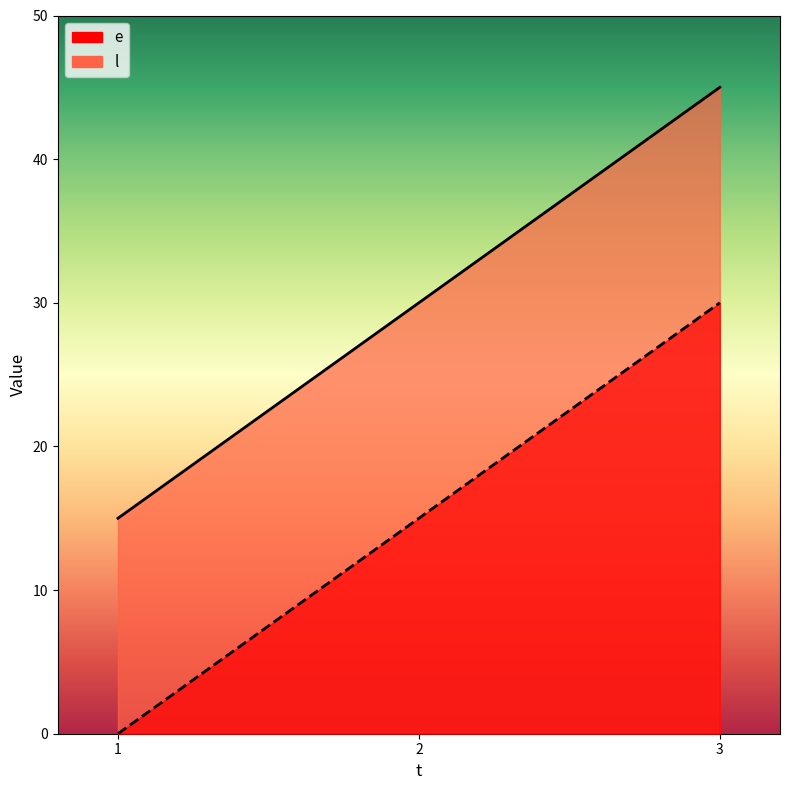

Rank the series by their average value, from lowest to highest.

l, e